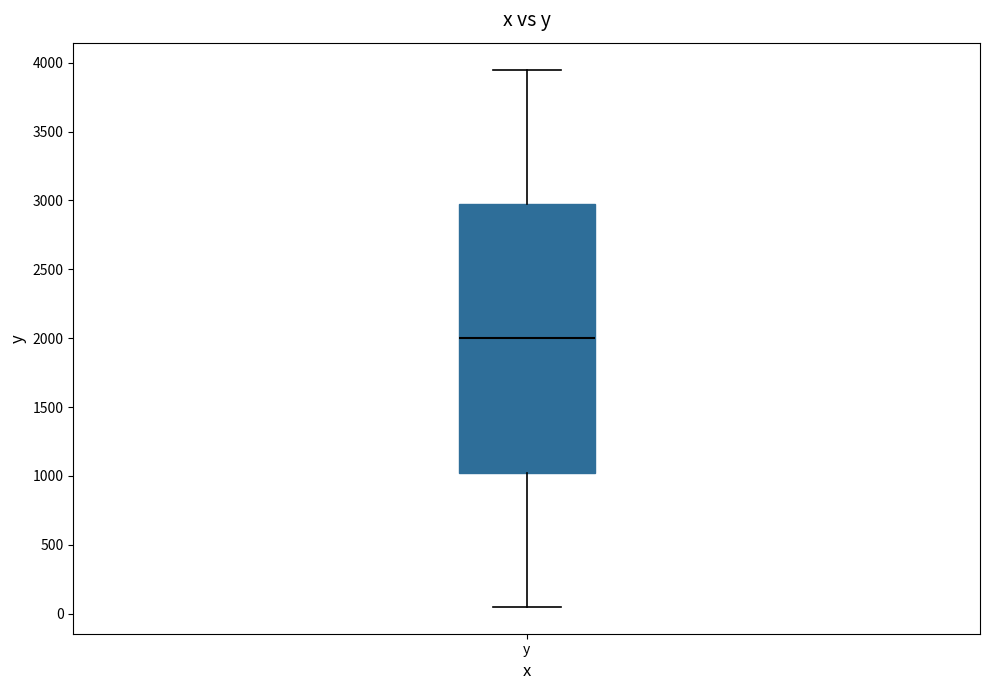

Where is the upper edge of the box for y on the y-axis? The values are not printed on the chart, so give them approximately, as read against the axis.

2950